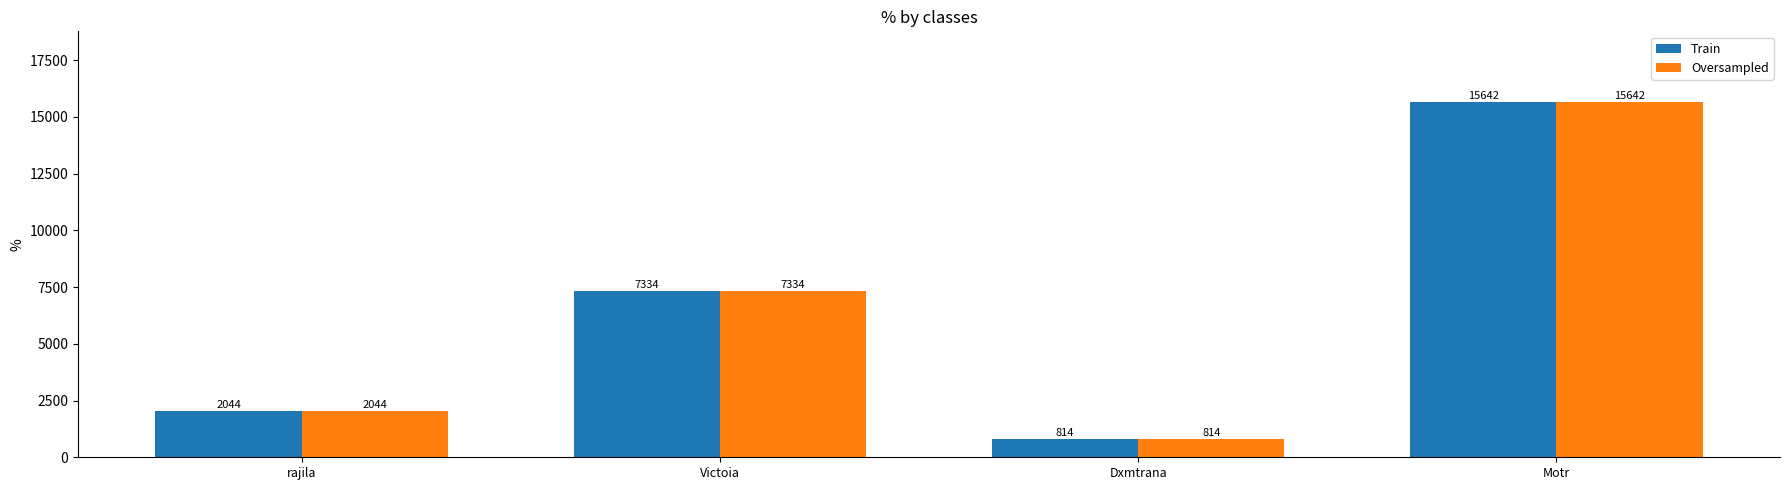

What is the average value of the Oversampled series?

6458.5